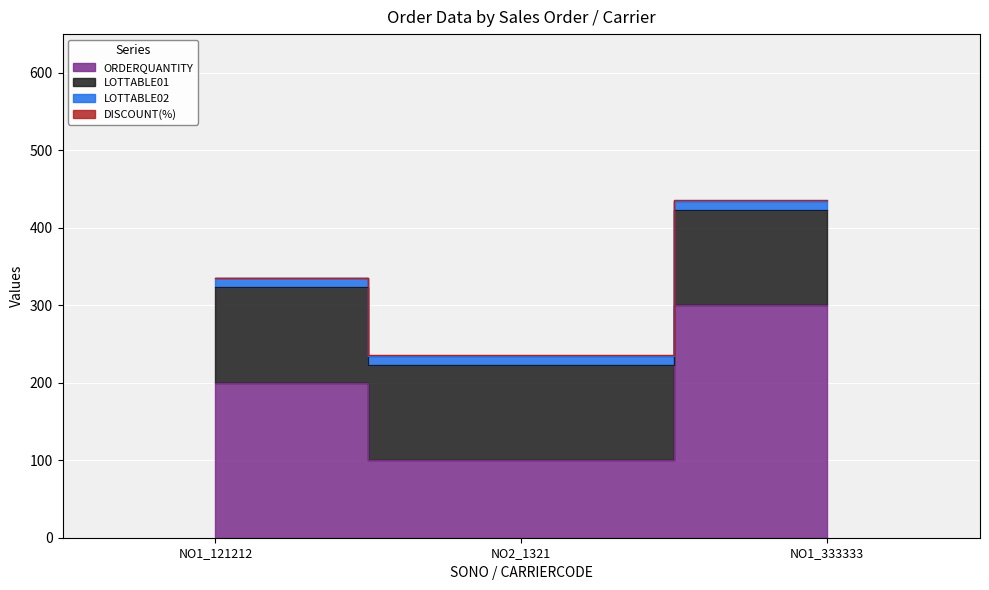

What are all the series names shown in the legend?

ORDERQUANTITY, LOTTABLE01, LOTTABLE02, DISCOUNT(%)